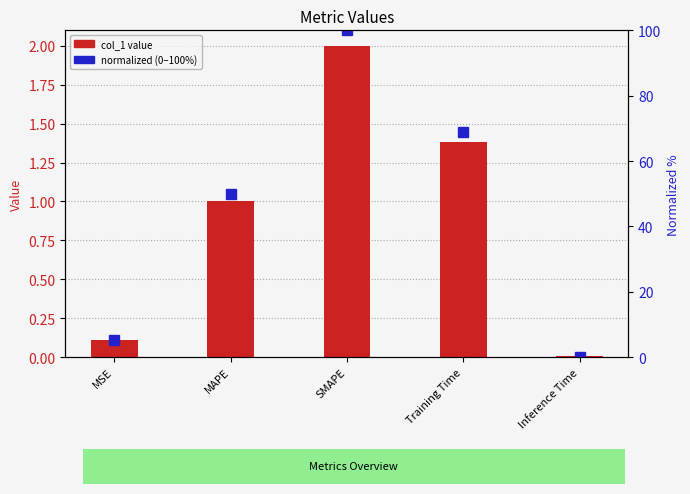

Rank the series by their maximum value, from lowest to highest.

col_1 value, normalized (0–100%)